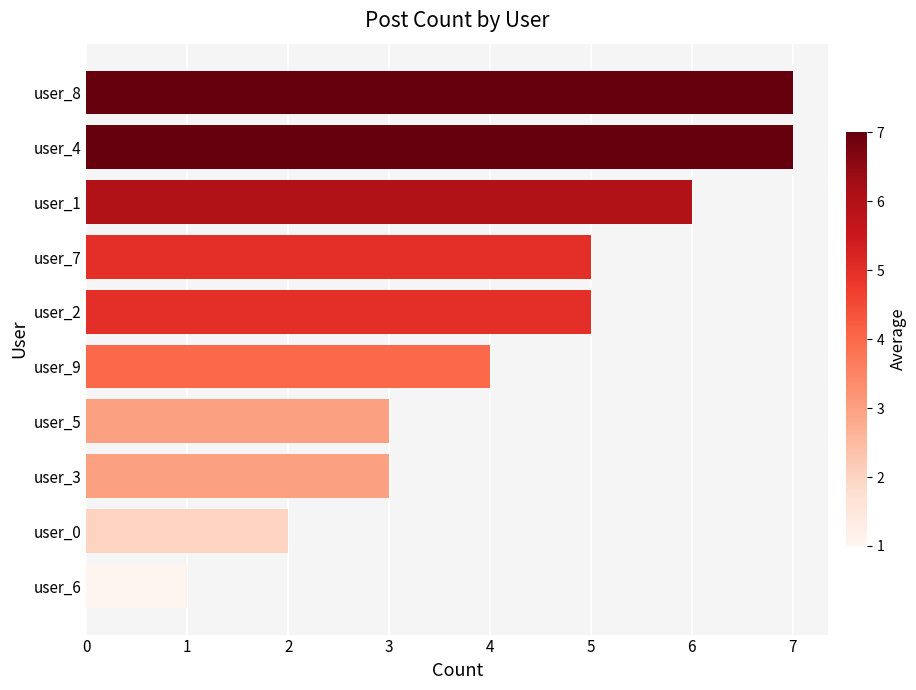

What is the ratio of the value at user_1 to the value at user_8?

0.9